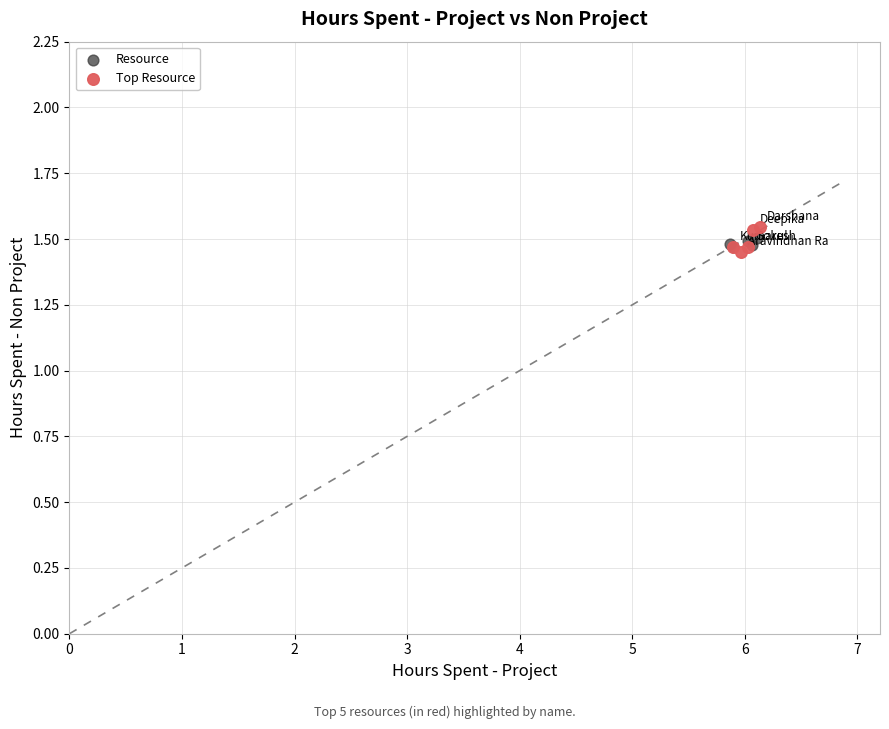

Which series has the widest spread of Y values?

Top Resource